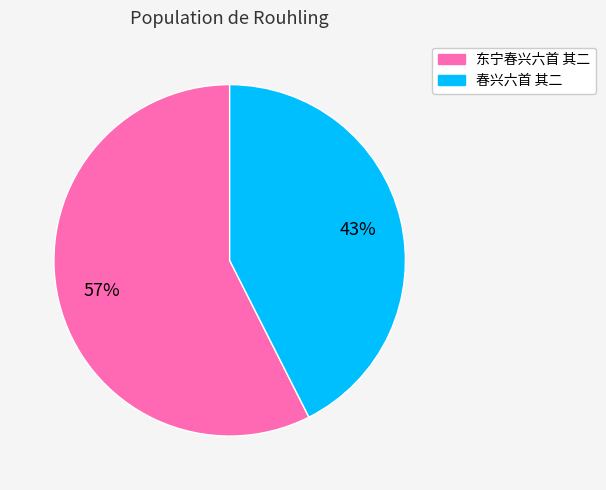

What is the smallest slice in the pie chart?

春兴六首 其二